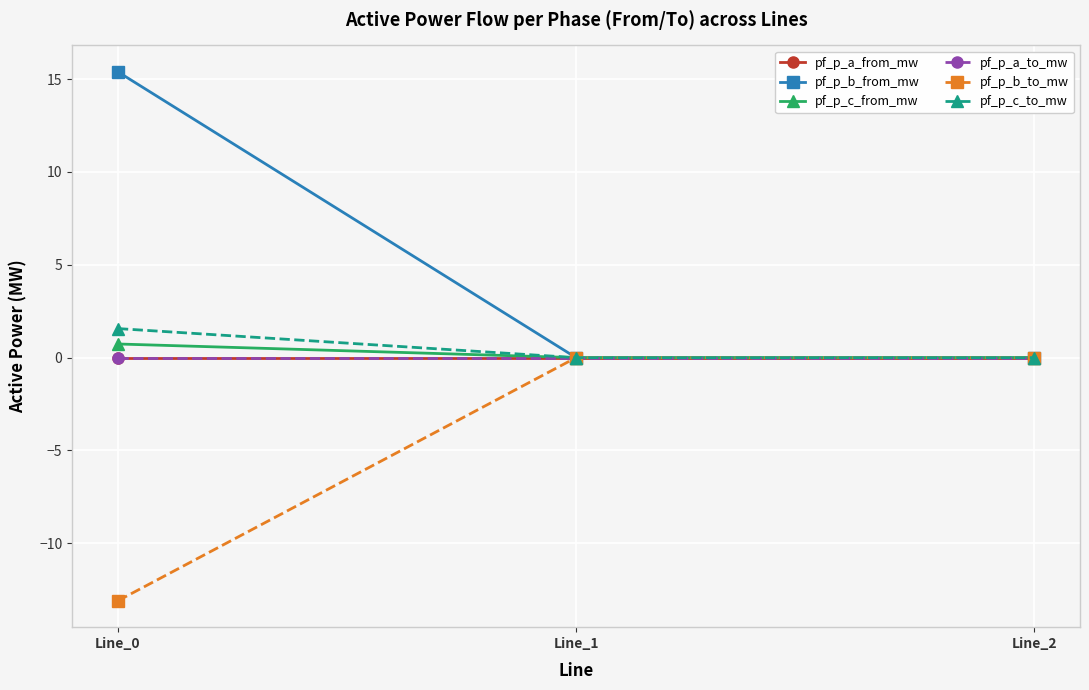

Rank the series at Line_0 from lowest to highest value.

pf_p_b_to_mw, pf_p_a_from_mw, pf_p_a_to_mw, pf_p_c_from_mw, pf_p_c_to_mw, pf_p_b_from_mw